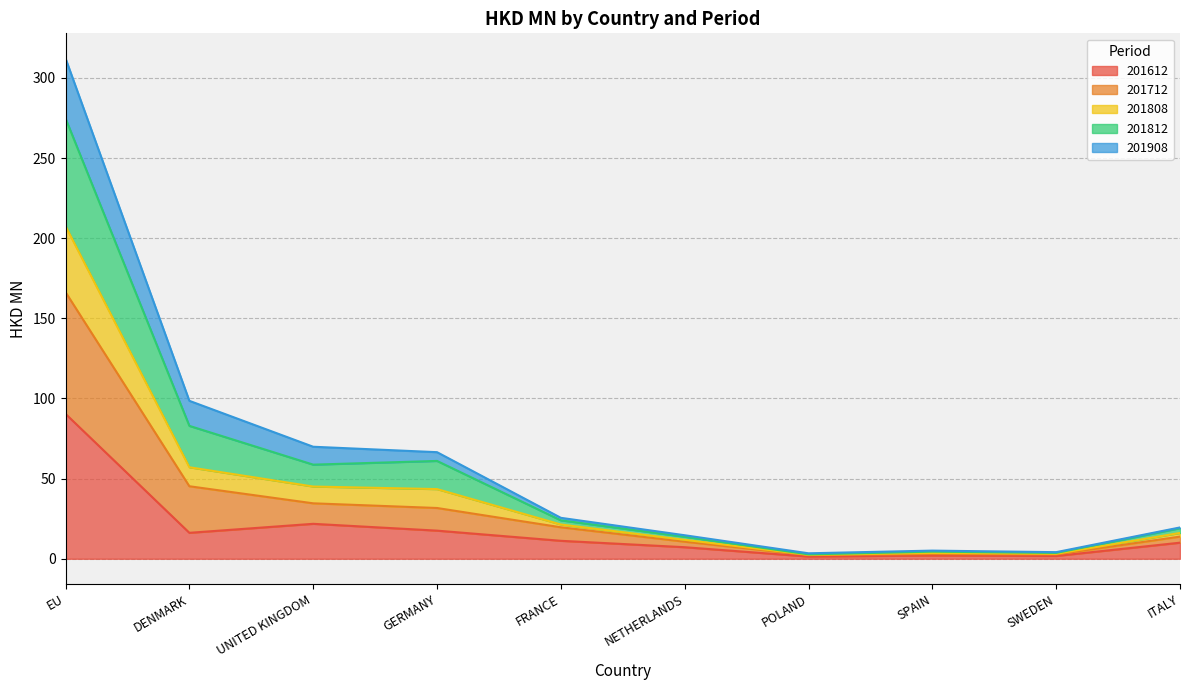

The value of 201712 at ITALY is 28.5. True or false?

False